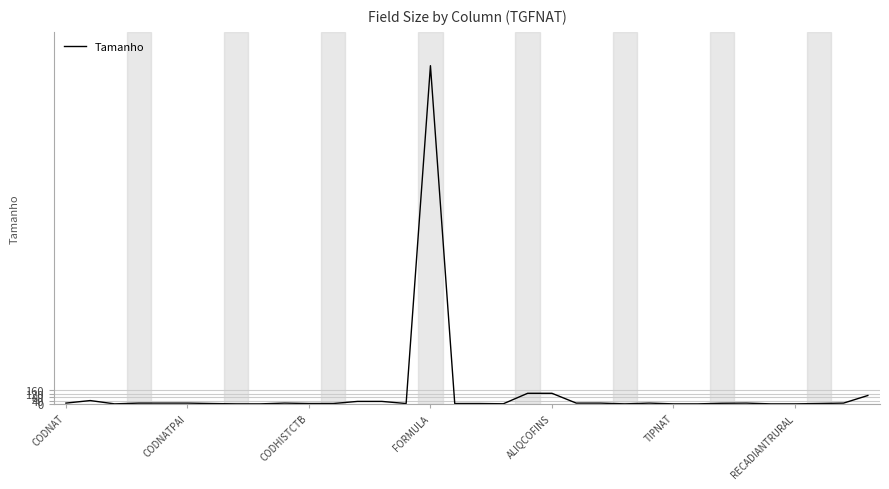

What is the maximum value shown in the chart?

4000